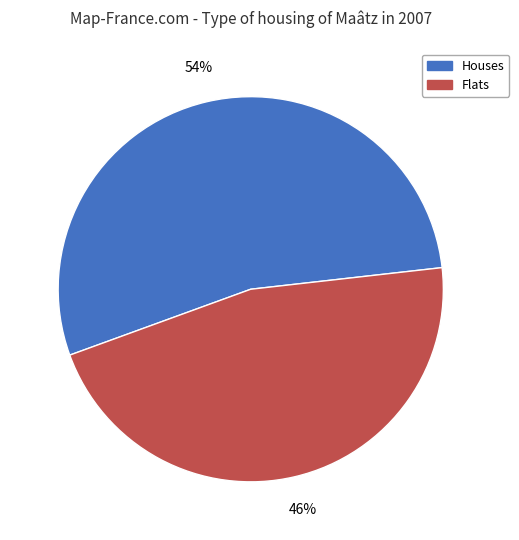

Is there any slice that represents more than half of the pie?

Yes